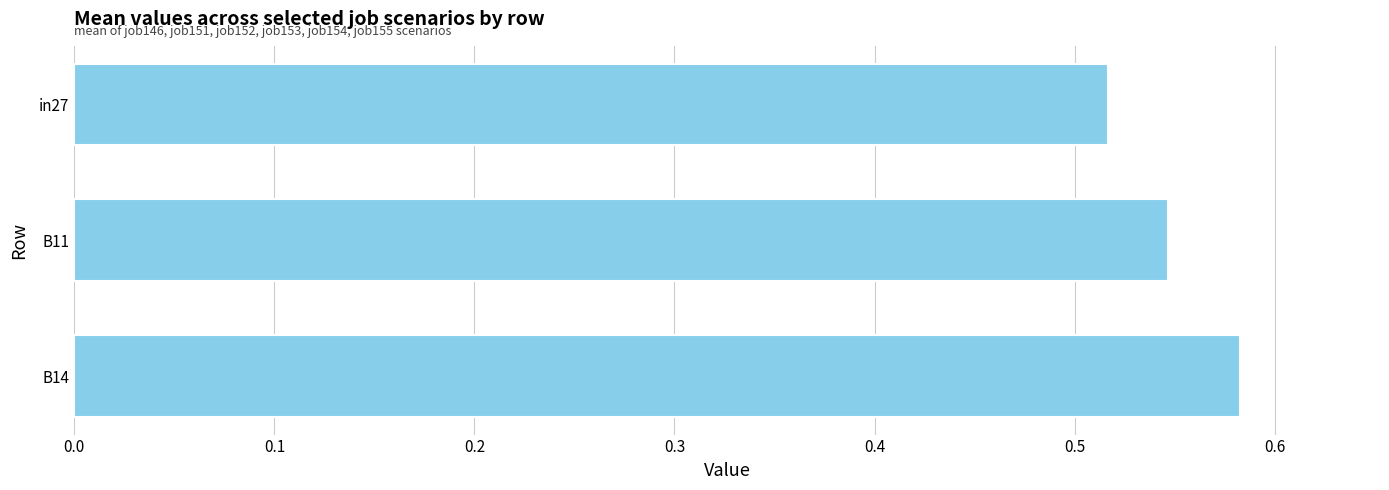

Which category has the lowest value across all series?

in27